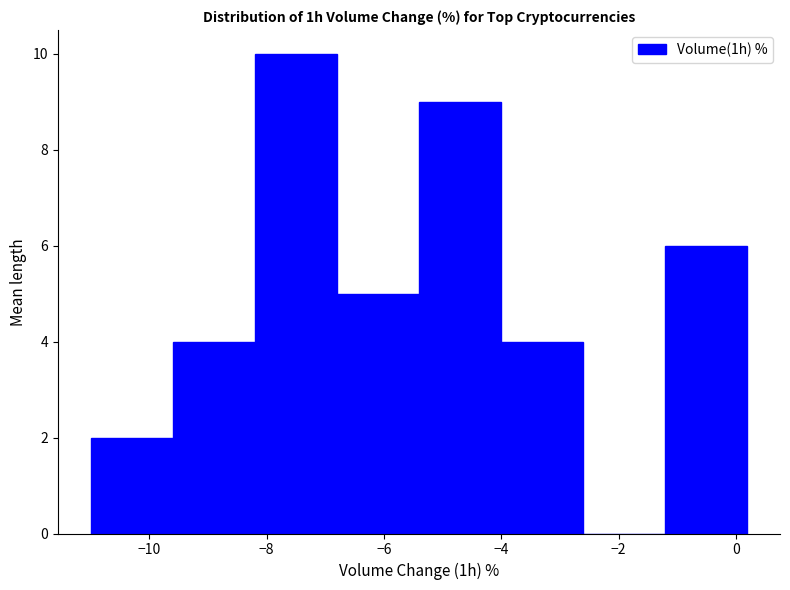

Which range on the x-axis has the tallest bar?

-8.2 to -6.8